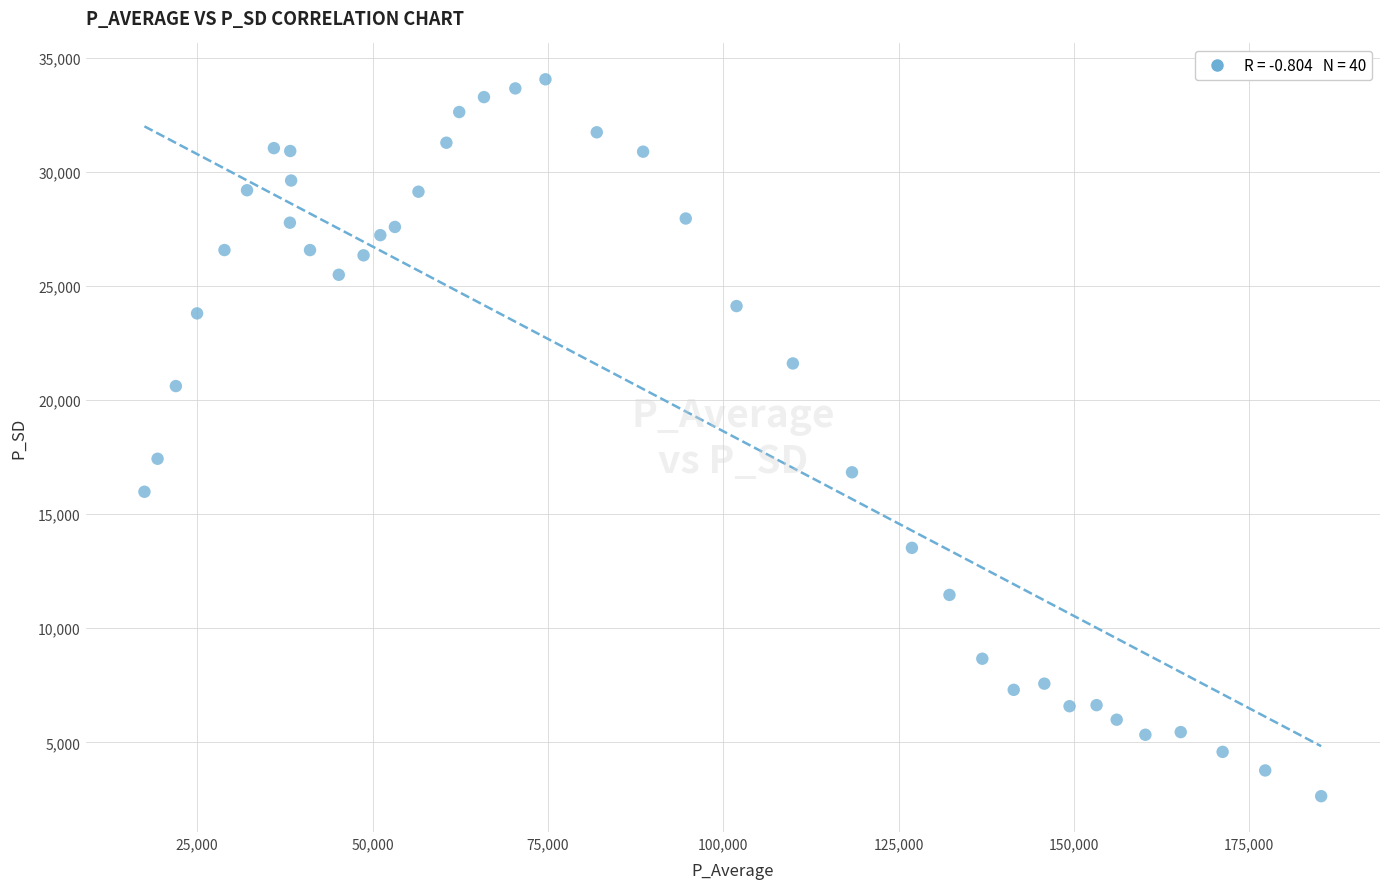

What Y value in the scatter plot is closest to 18353?

17432.1